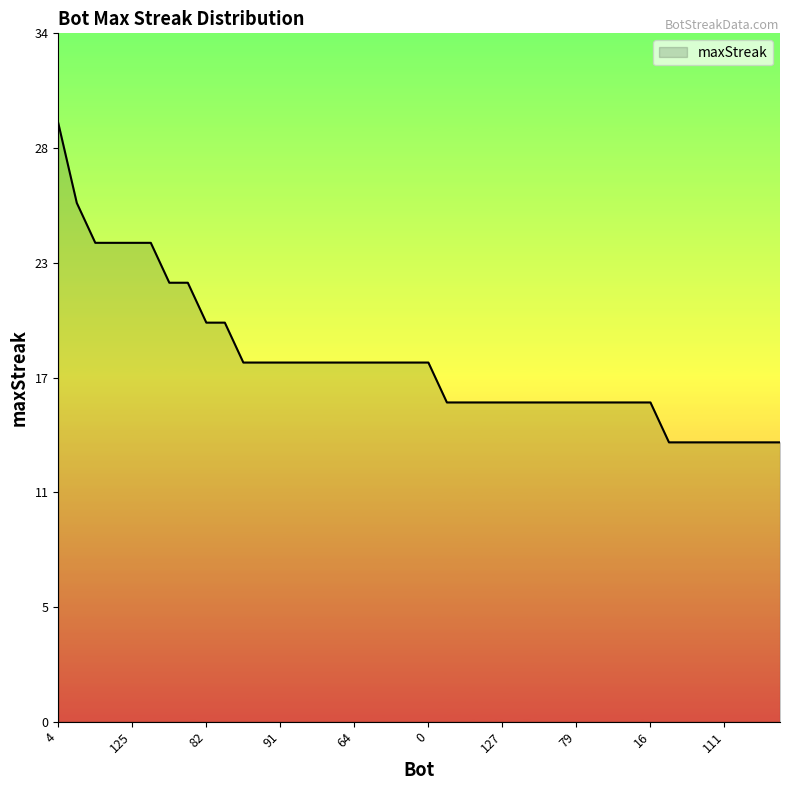

Does the chart display data point markers on the line(s)?

No